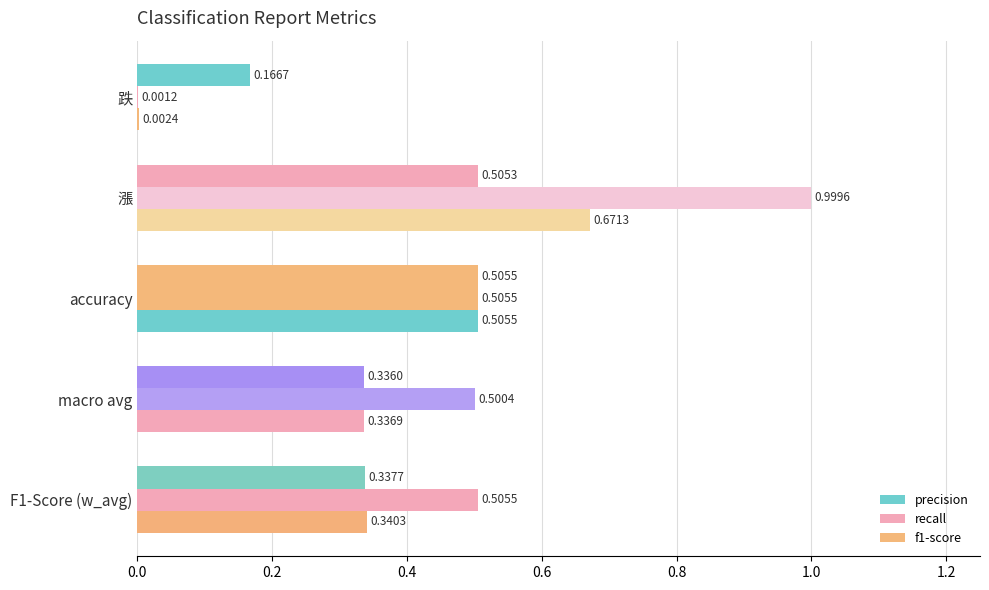

Count the number of data series in this chart.

3